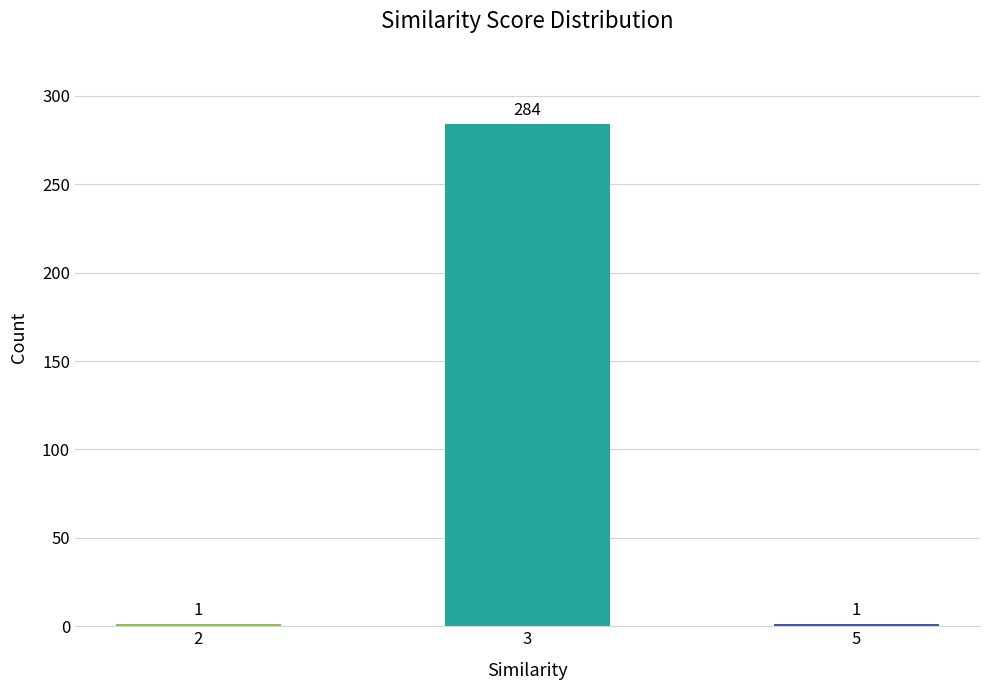

Is it true that the value at 5 is 1?

True